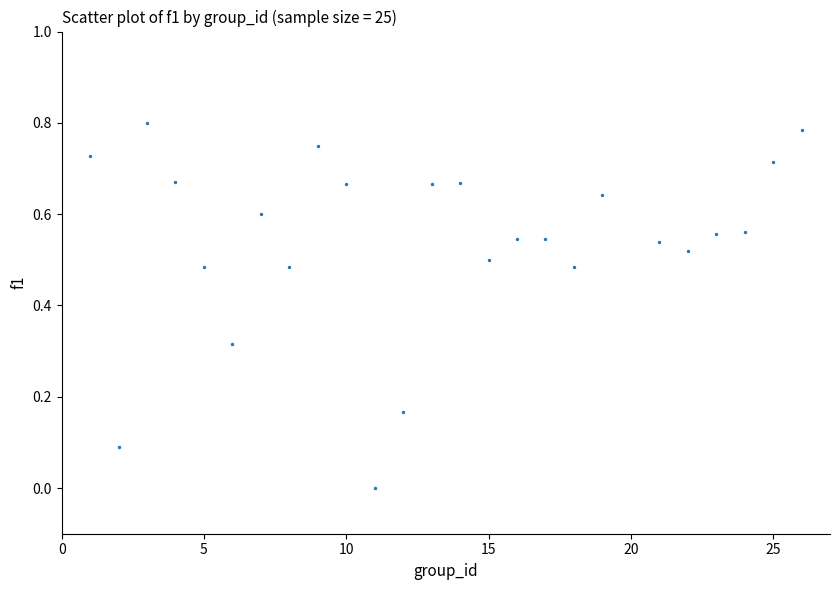

What is the range of X values (max minus min)?

25.0